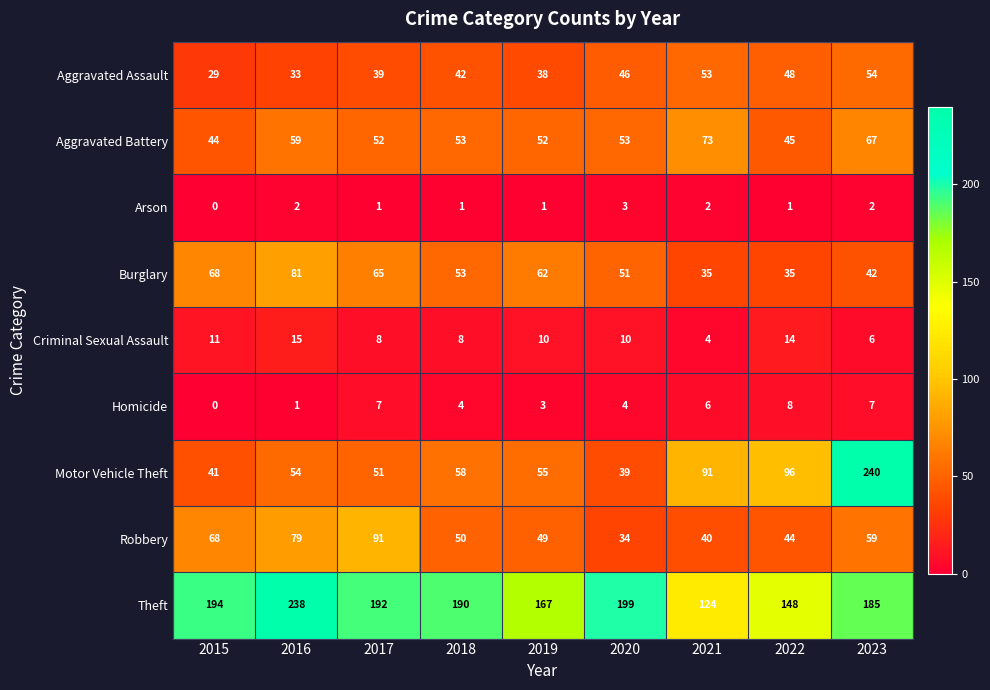

List the series in order of their peak value, lowest first.

Arson, Homicide, Criminal Sexual Assault, Aggravated Assault, Aggravated Battery, Burglary, Robbery, Theft, Motor Vehicle Theft